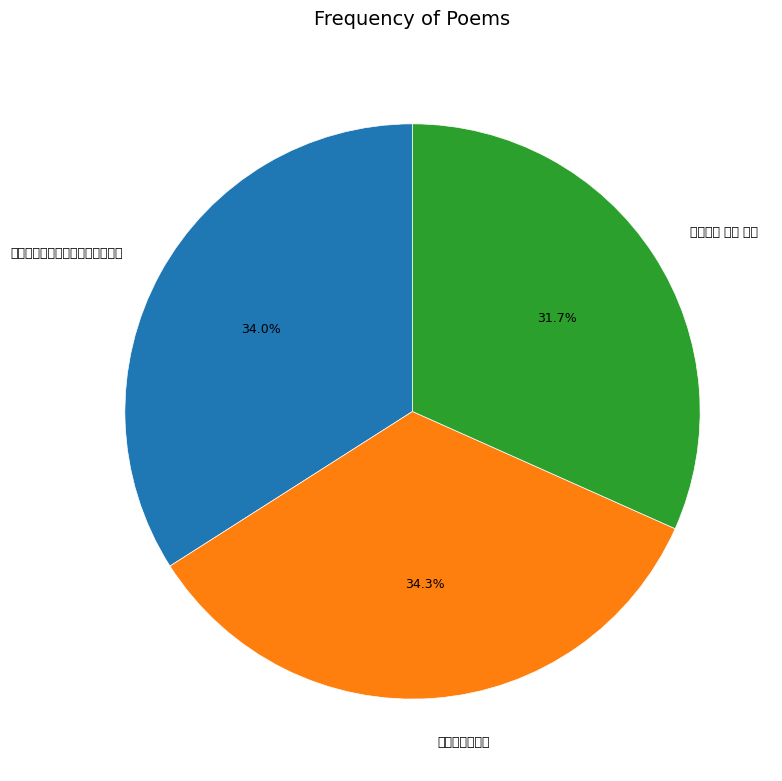

How many slices are in this pie chart?

3